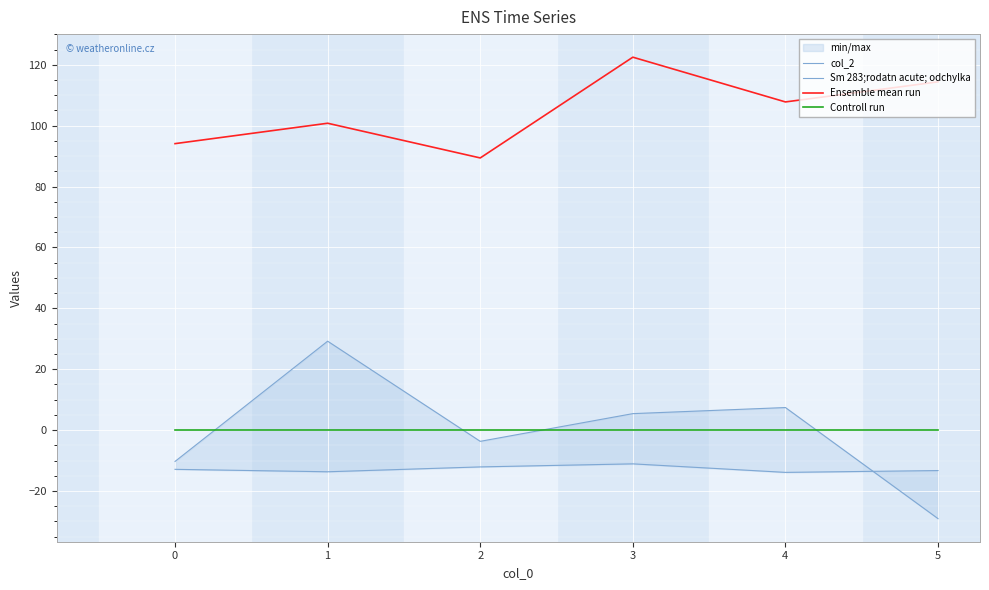

What is the maximum value for Sm 283;rodatn acute; odchylka?

-11.1